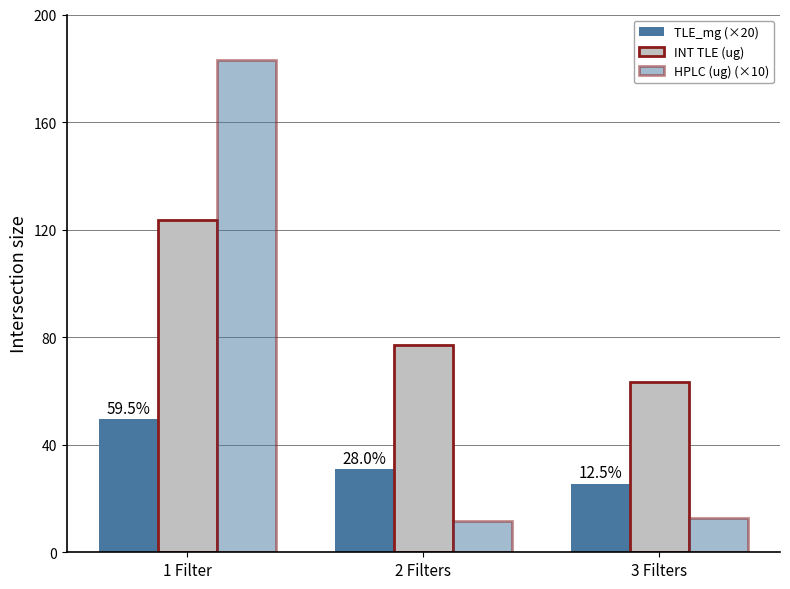

What is the difference between the highest and lowest values at 1 Filter?

133.8